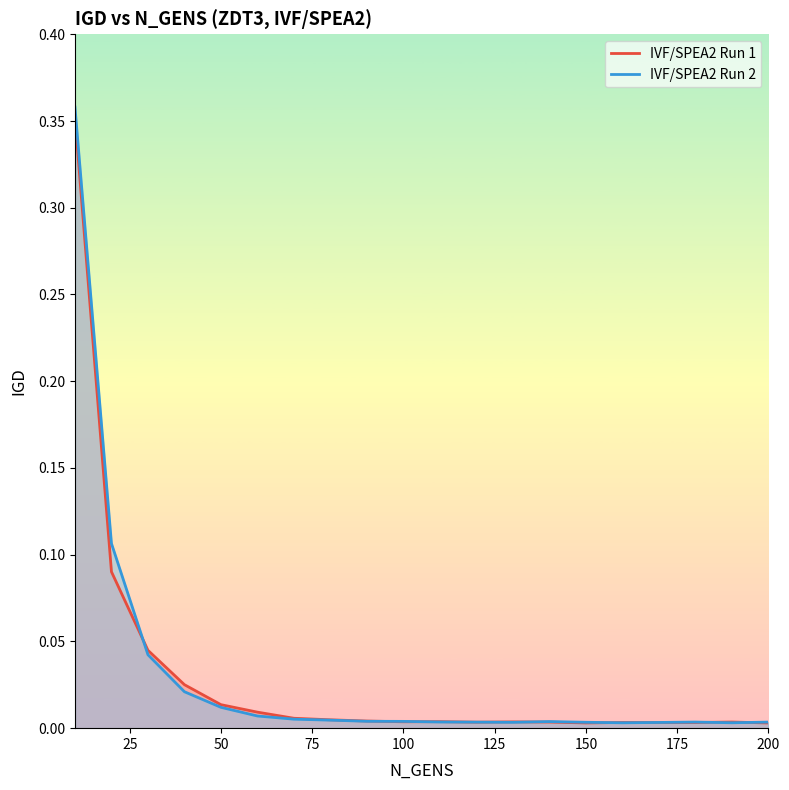

Which series has the widest spread of values?

IVF/SPEA2 Run 2